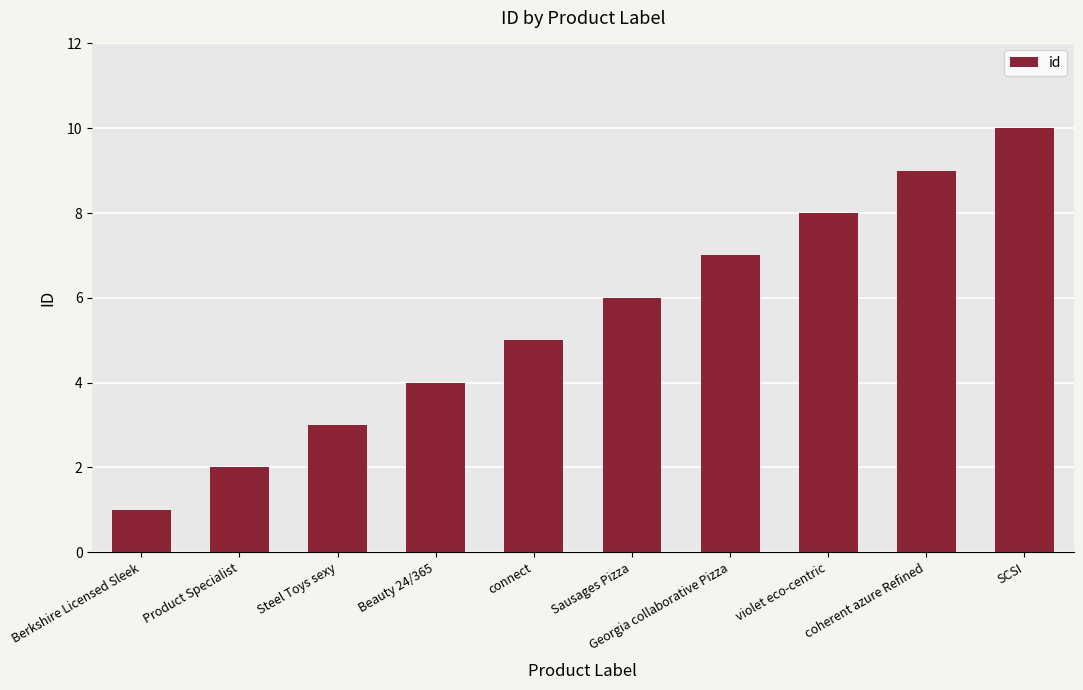

What is the difference between the maximum and minimum values?

9